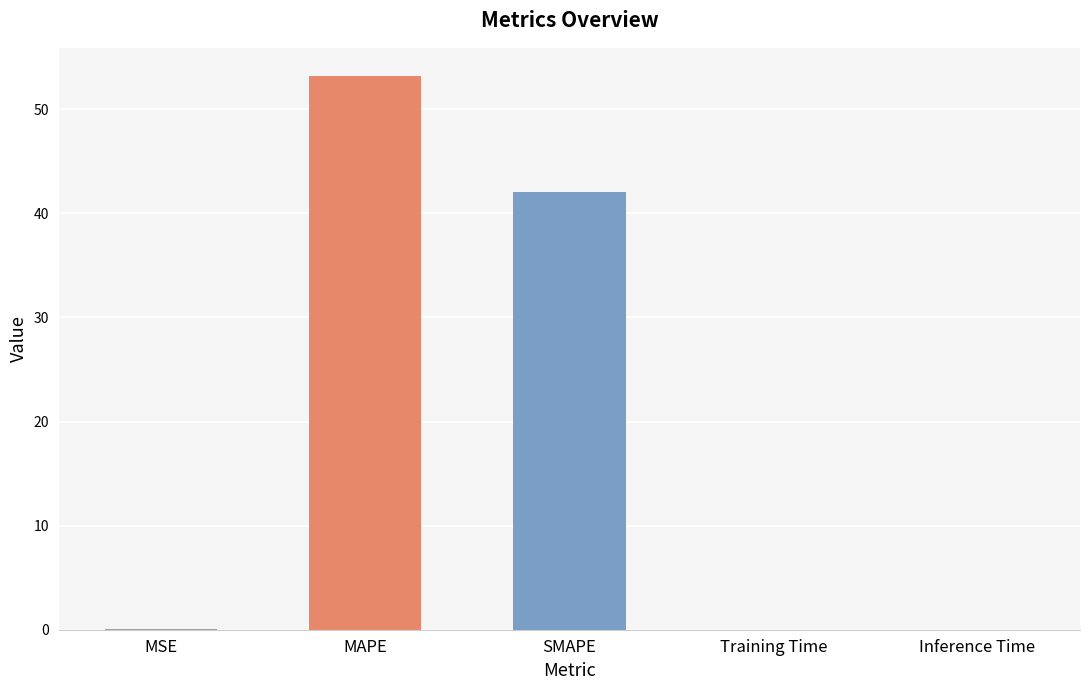

Are the bars grouped side by side (vs. stacked)?

No